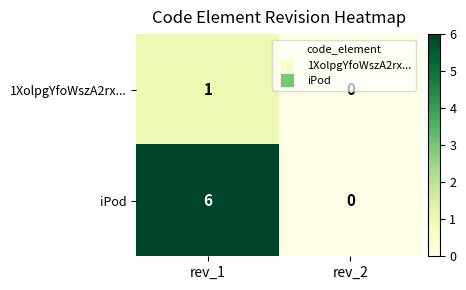

Which category has the highest value across all series?

rev_1